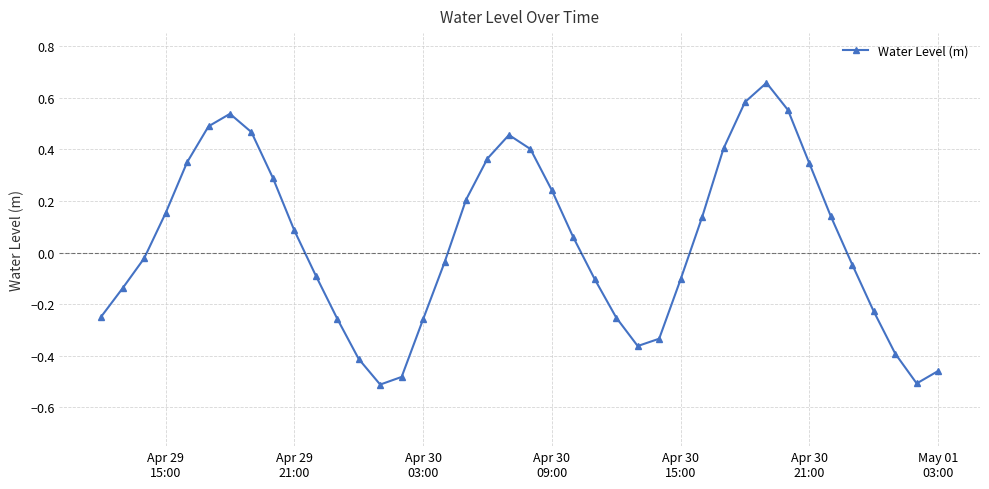

How many interior local peaks (higher than both neighbors) does the data have?

3